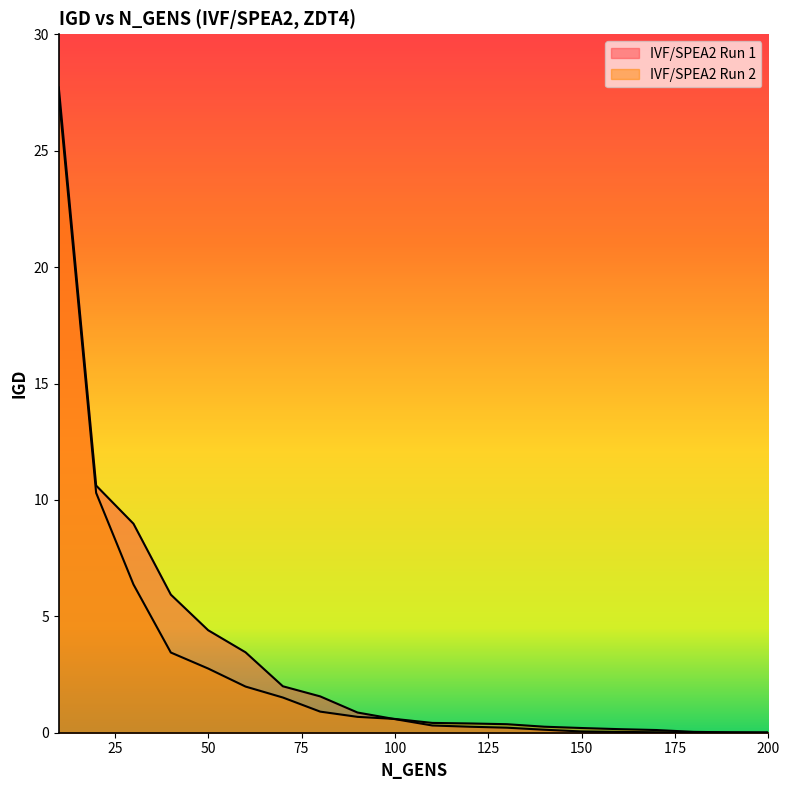

Which has a higher value, 180 or 20?

20